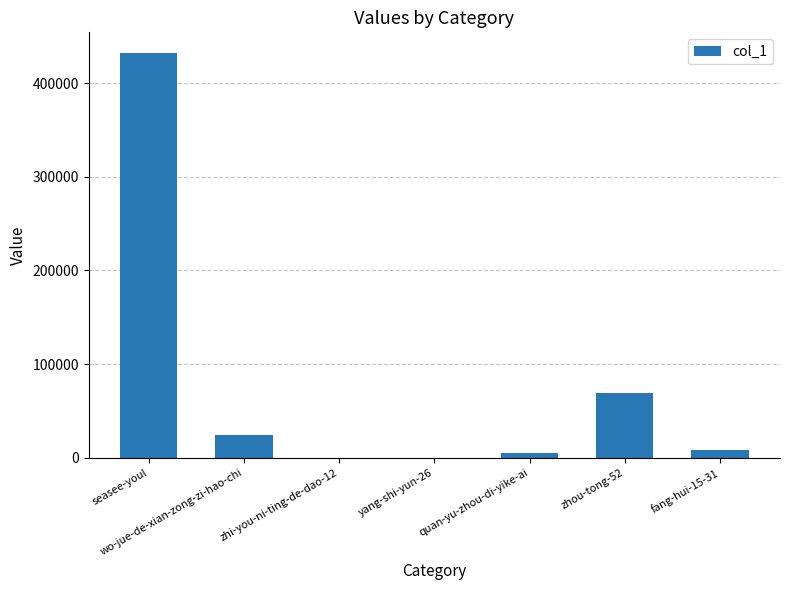

Which has a higher value, zhou-tong-52 or seasee-youl?

seasee-youl